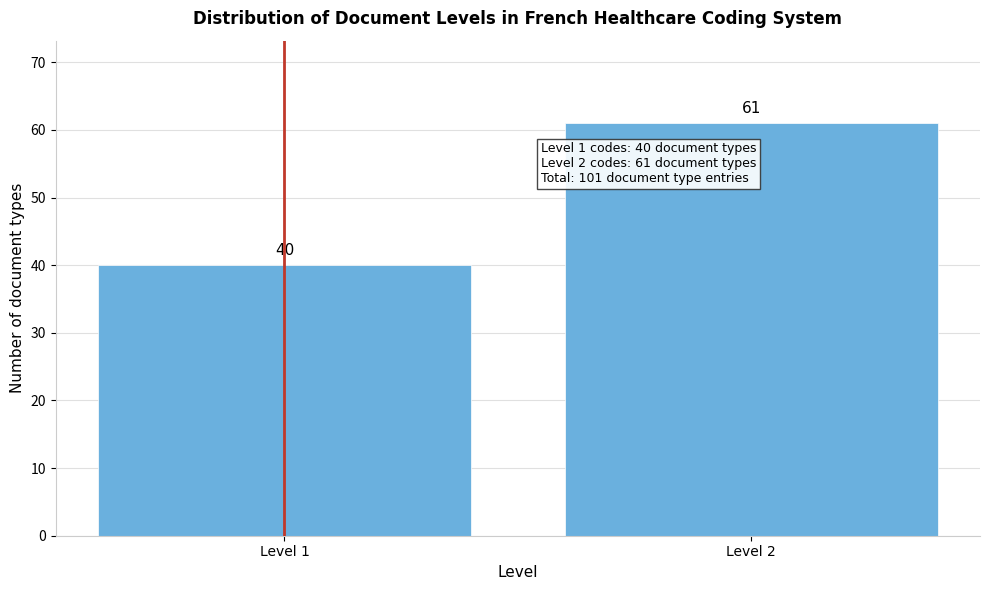

Reading left to right, list all the values displayed in this chart.

Level 1=40	Level 2=61